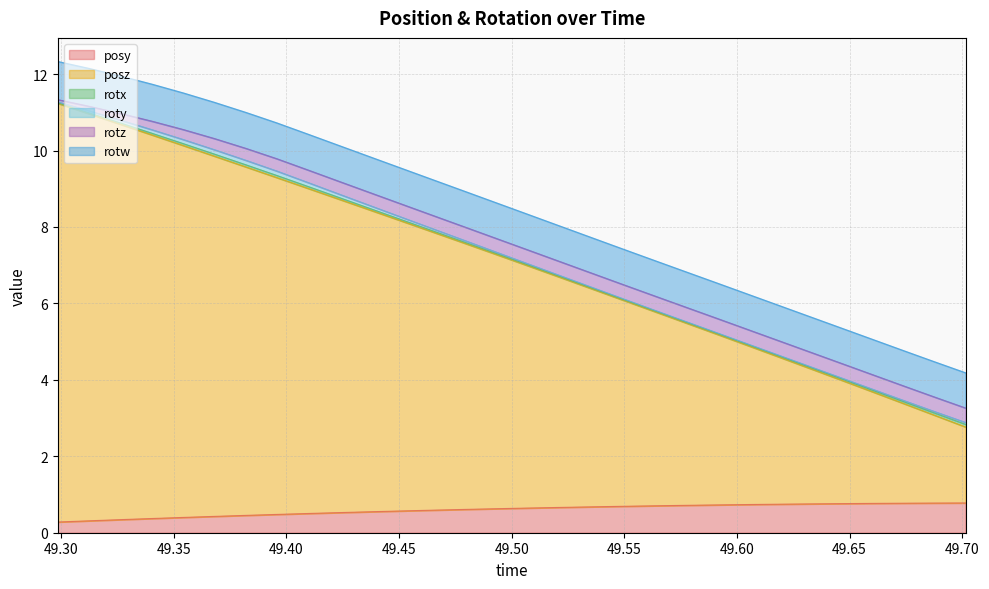

Where is posz nearest to the value 6?

49.52075